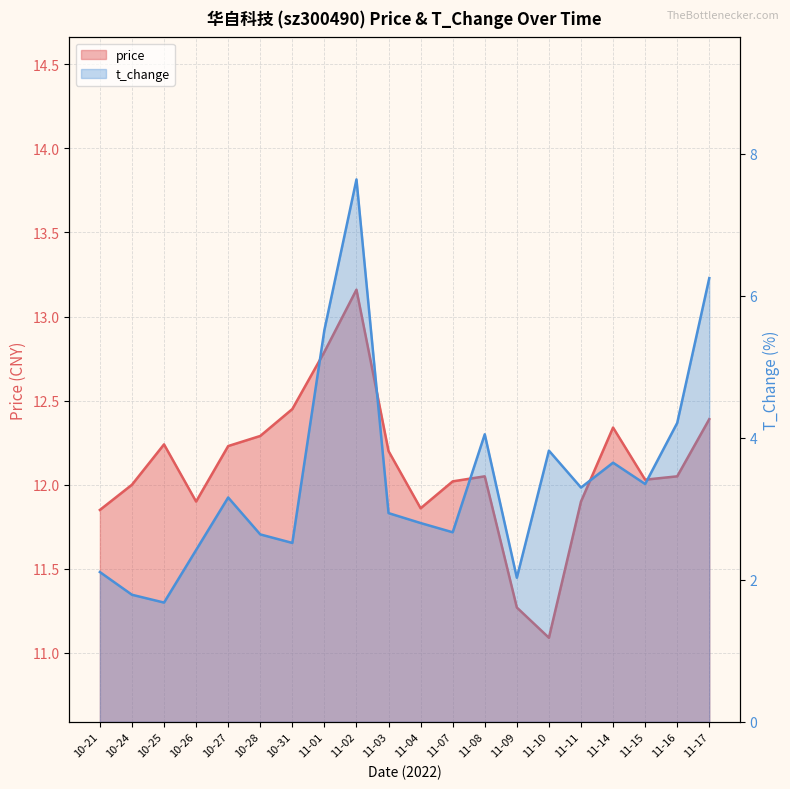

What is the average value of the price series?

12.1